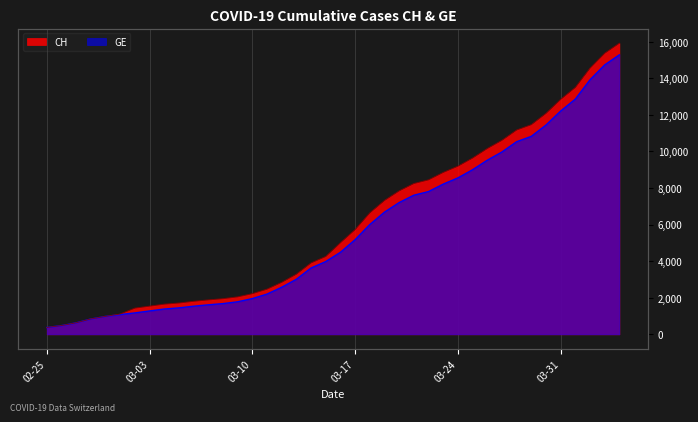

At how many categories does at least one series exceed 7877?

15